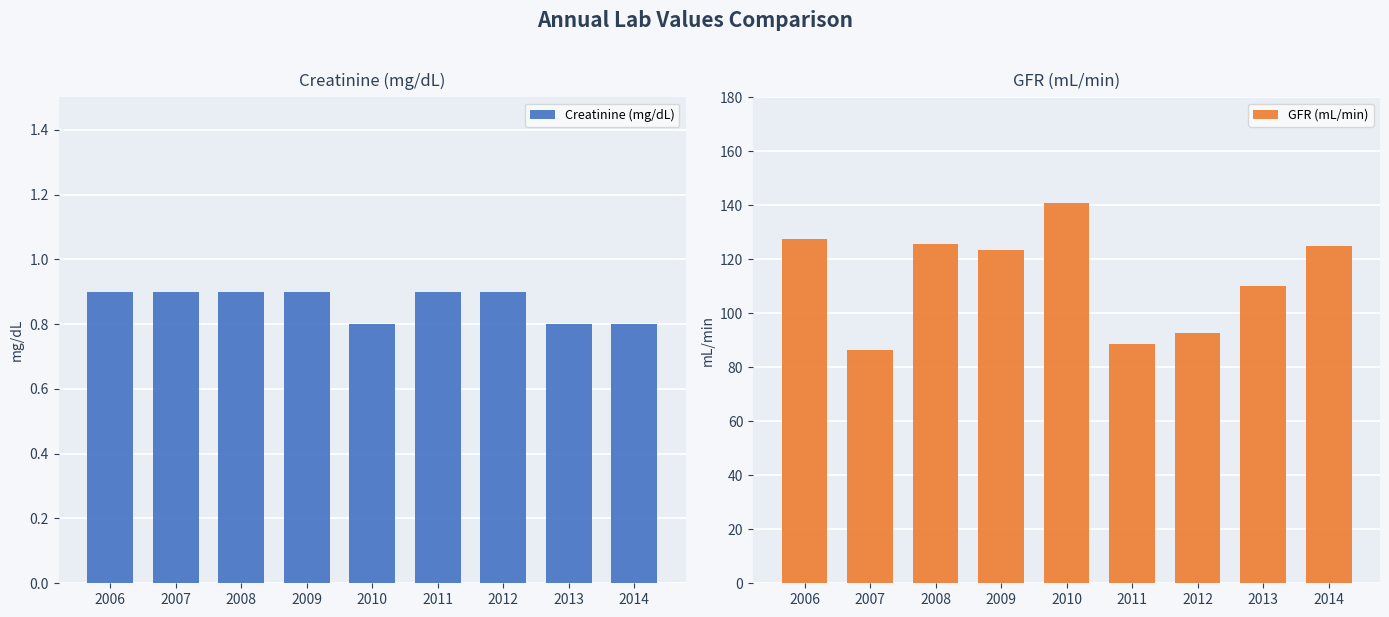

Where is Creatinine (mg/dL) nearest to the value 0?

2010